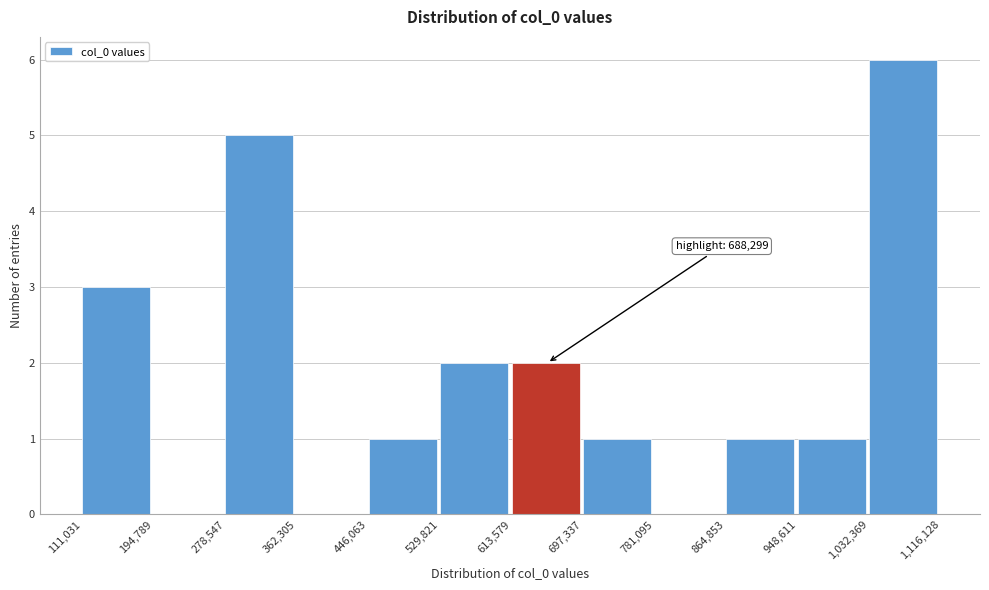

Which range on the x-axis has the tallest bar?

1,032,369 to 1,116,128